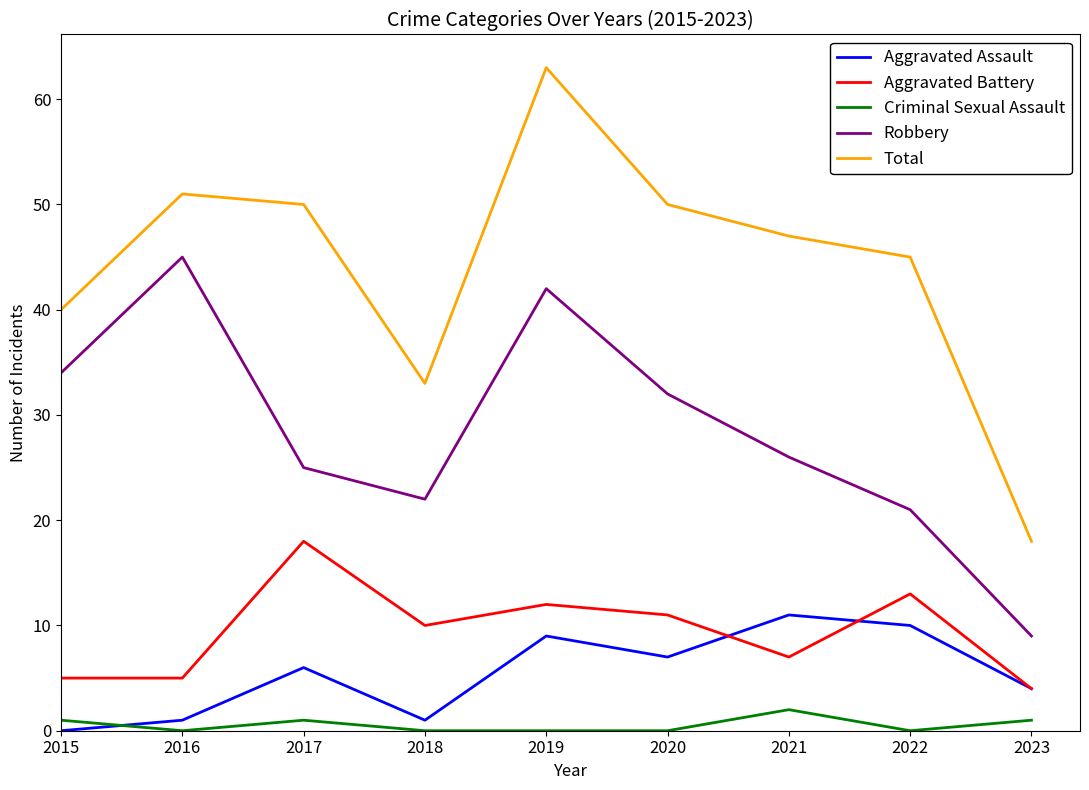

Reading left to right, extract all data points from this chart.

Aggravated Assault: 2015=0	2016=1	2017=6	2018=1	2019=9	2020=7	2021=11	2022=10	2023=4
Aggravated Battery: 2015=5	2016=5	2017=18	2018=10	2019=12	2020=11	2021=7	2022=13	2023=4
Criminal Sexual Assault: 2015=1	2016=0	2017=1	2018=0	2019=0	2020=0	2021=2	2022=0	2023=1
Robbery: 2015=34	2016=45	2017=25	2018=22	2019=42	2020=32	2021=26	2022=21	2023=9
Total: 2015=40	2016=51	2017=50	2018=33	2019=63	2020=50	2021=47	2022=45	2023=18